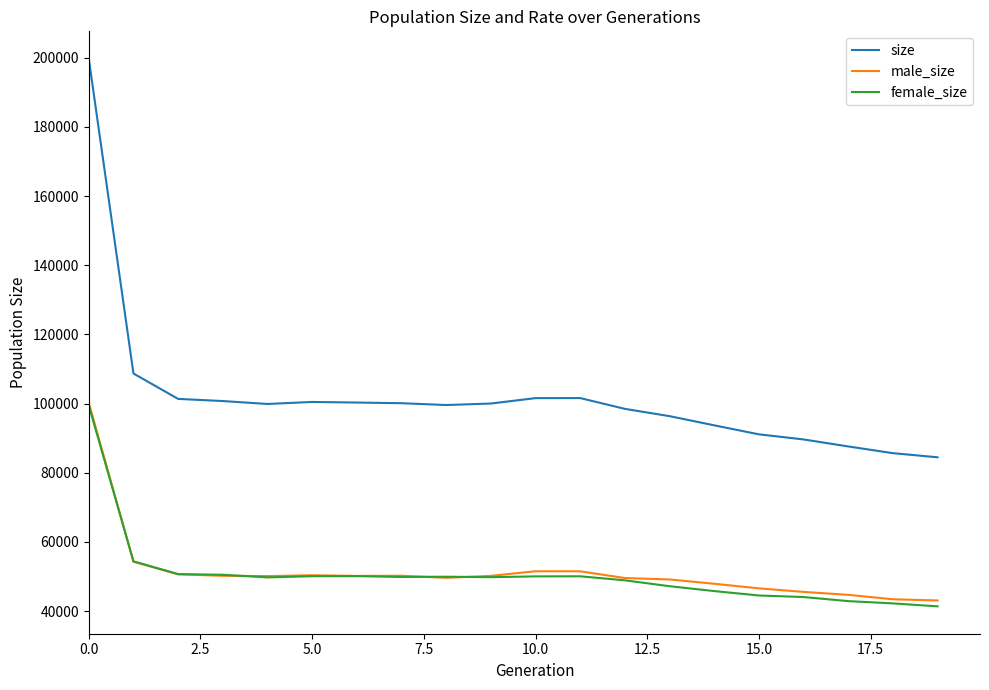

How many lines are shown in the chart?

3